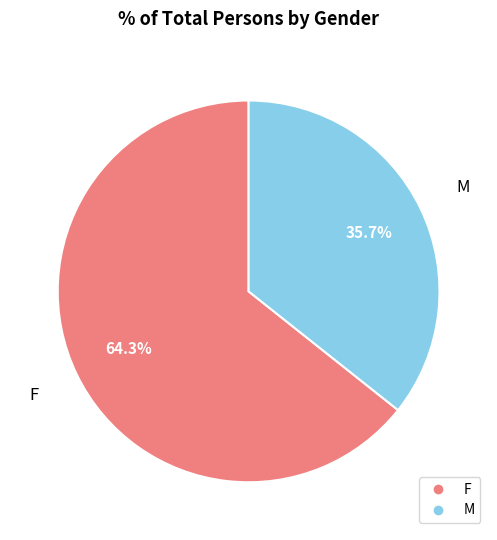

Is there a majority slice in this chart?

Yes